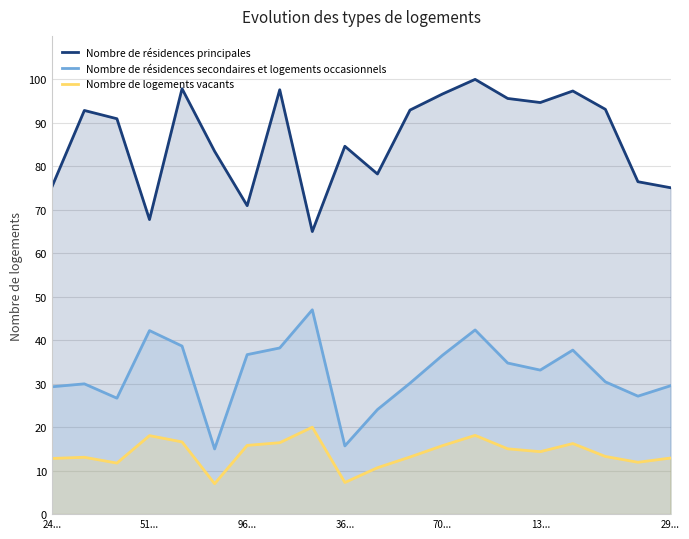

What is the value of the Nombre de résidences secondaires et logements occasionnels point at the 4th from the left?

42.2